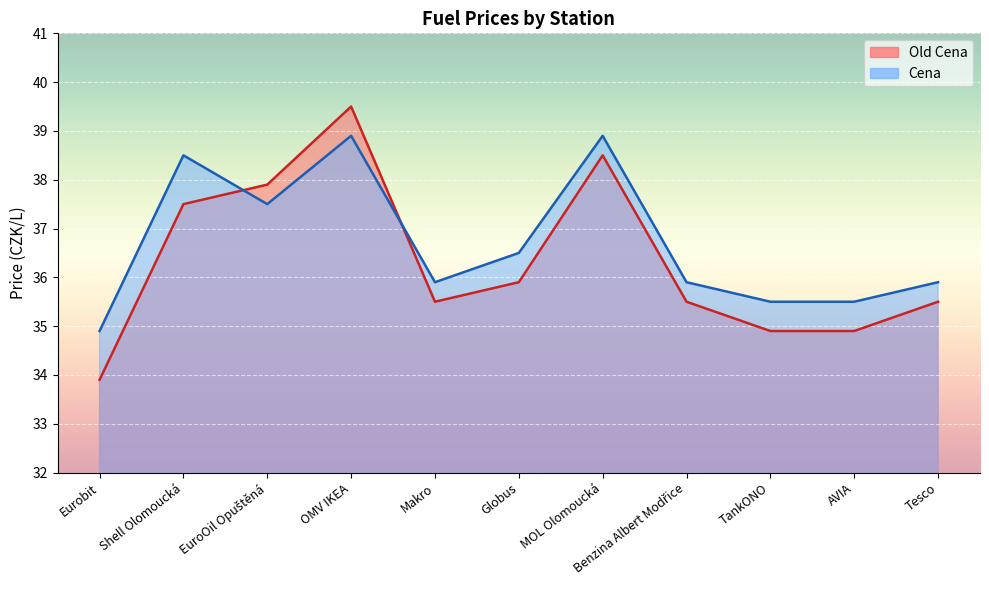

In Old Cena, how many points are lower than both neighbors (excluding endpoints)?

1